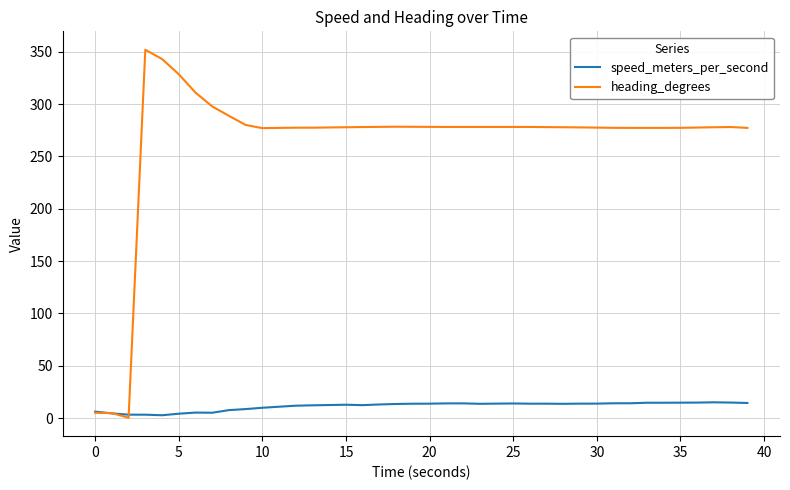

What are all the series names shown in the legend?

speed_meters_per_second, heading_degrees